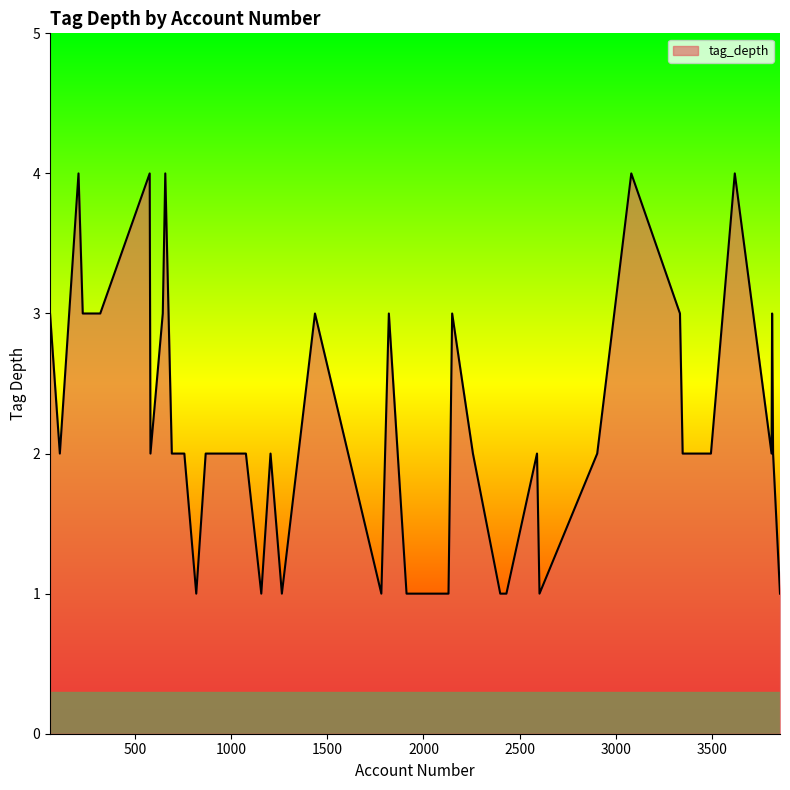

Count the values in the range 1 to 3.

35